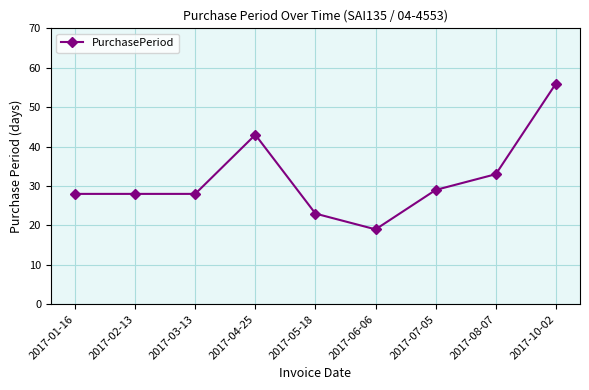

True or false: there are more than 0 points higher than both neighbors.

True